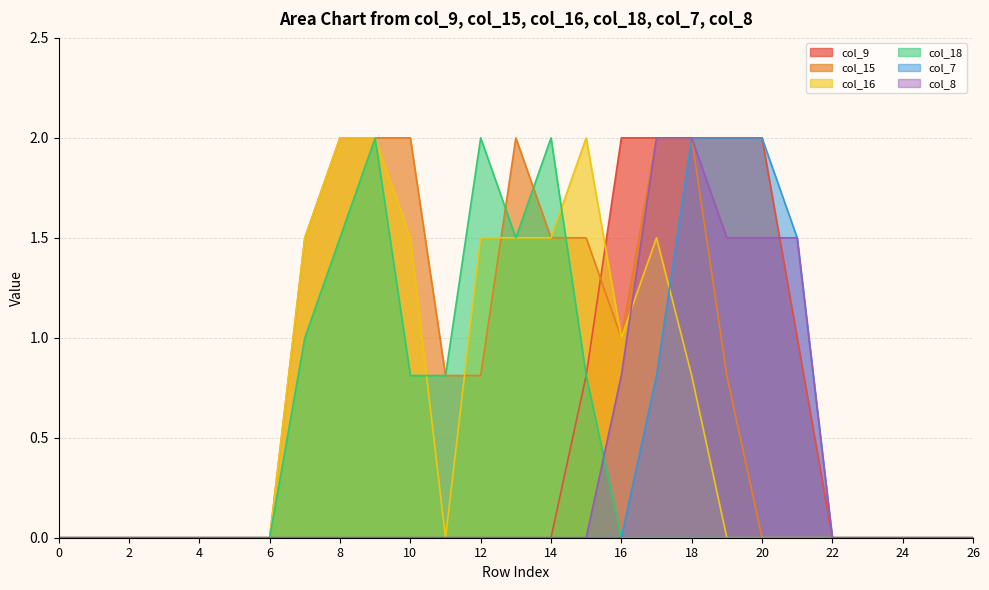

Which series ends up on top after the final intersection of col_16 and col_15?

col_15